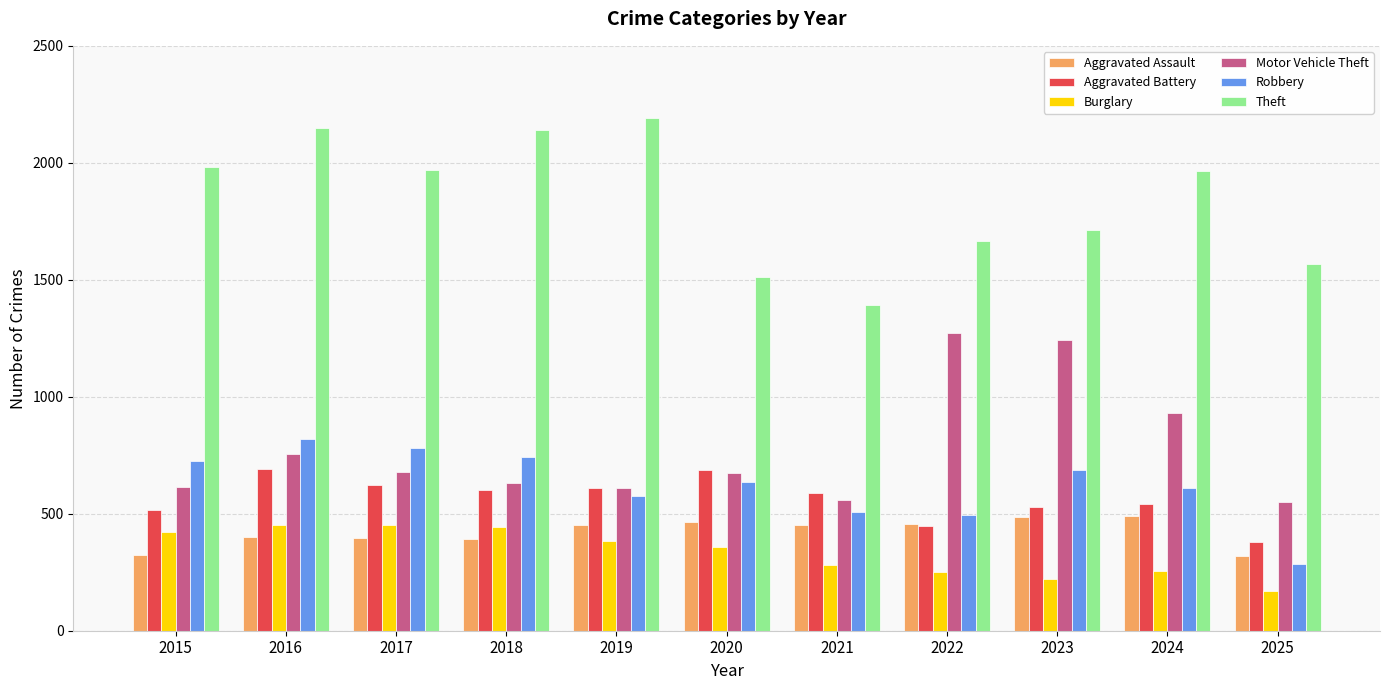

Which series has the widest spread of values?

Theft